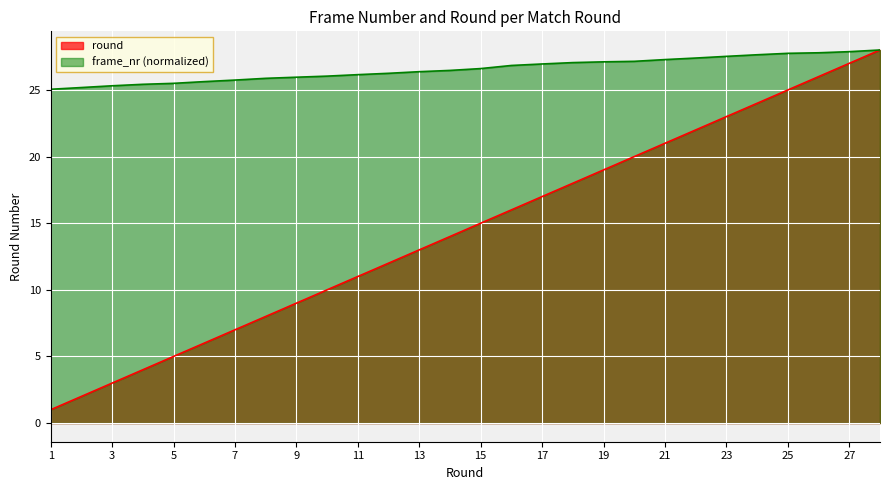

Reading right to left, extract all data points from this chart.

round: 28=28.0	27=27.0	26=26.0	25=25.0	24=24.0	23=23.0	22=22.0	21=21.0	20=20.0	19=19.0	18=18.0	17=17.0	16=16.0	15=15.0	14=14.0	13=13.0	12=12.0	11=11.0	10=10.0	9=9.0	8=8.0	7=7.0	6=6.0	5=5.0	4=4.0	3=3.0	2=2.0	1=1.0
frame_nr: 28=28.0	27=27.9	26=27.8	25=27.7	24=27.6	23=27.5	22=27.4	21=27.3	20=27.1	19=27.1	18=27.1	17=27.0	16=26.8	15=26.6	14=26.5	13=26.4	12=26.3	11=26.1	10=26.0	9=26.0	8=25.9	7=25.7	6=25.6	5=25.5	4=25.4	3=25.3	2=25.2	1=25.1